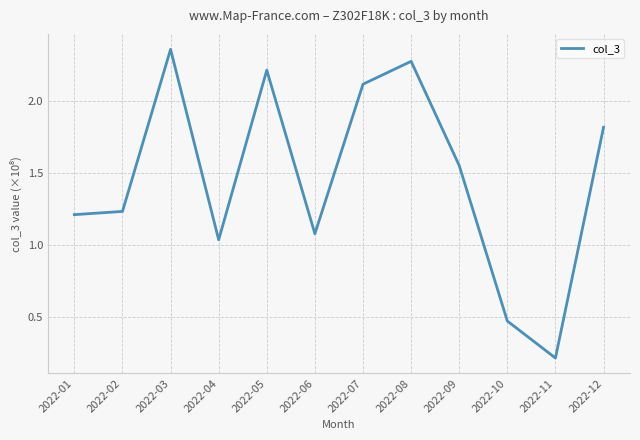

Which label corresponds to the largest value in the chart?

2022-03